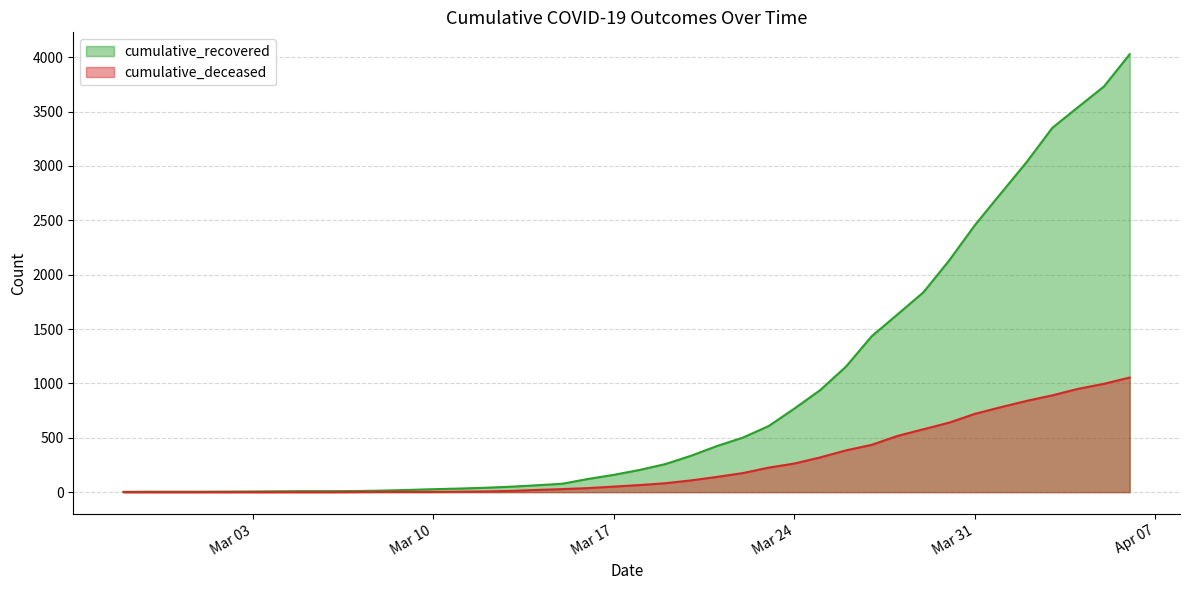

Which series has the largest total across all categories?

cumulative_recovered